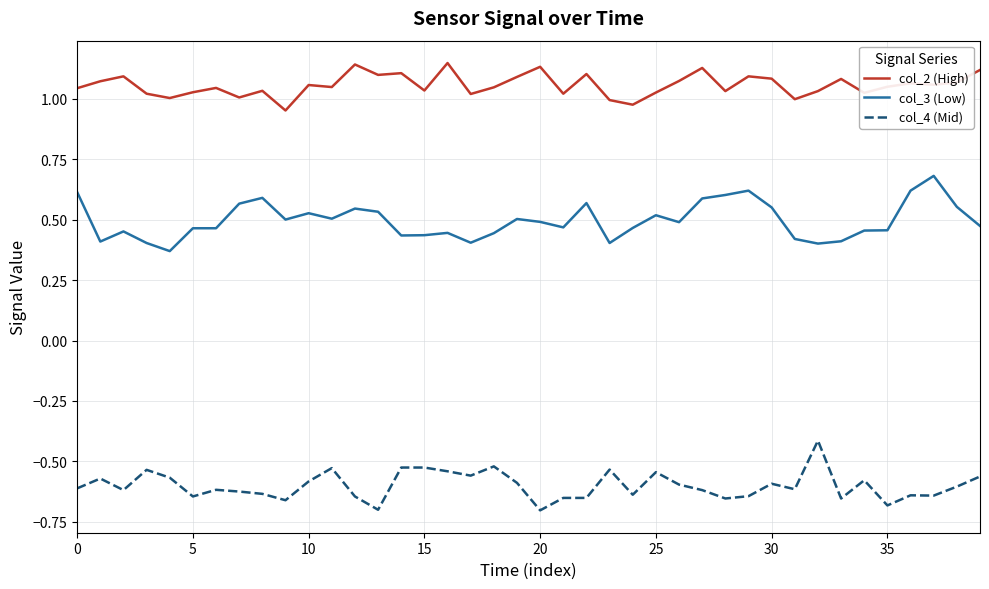

List the series in order of their overall mean, lowest first.

col_4 (Mid), col_3 (Low), col_2 (High)